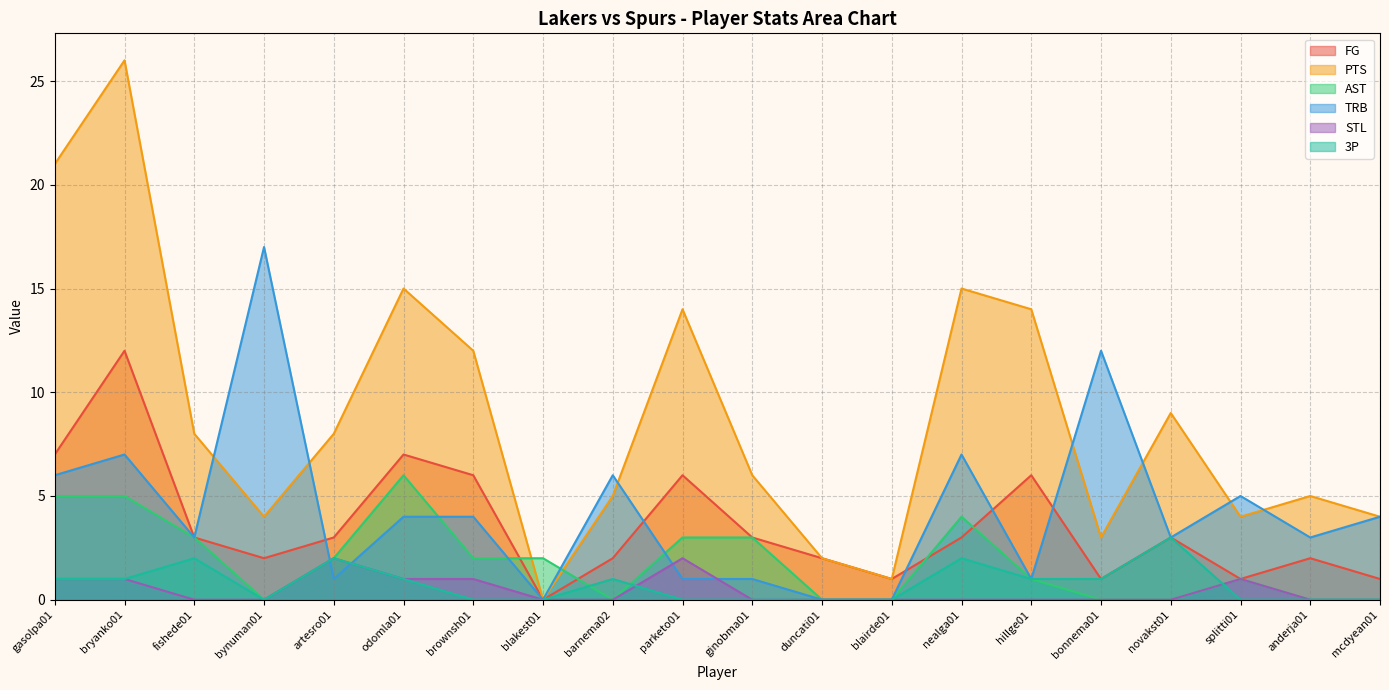

The PTS series shows 32 at gasolpa01. True or false?

False